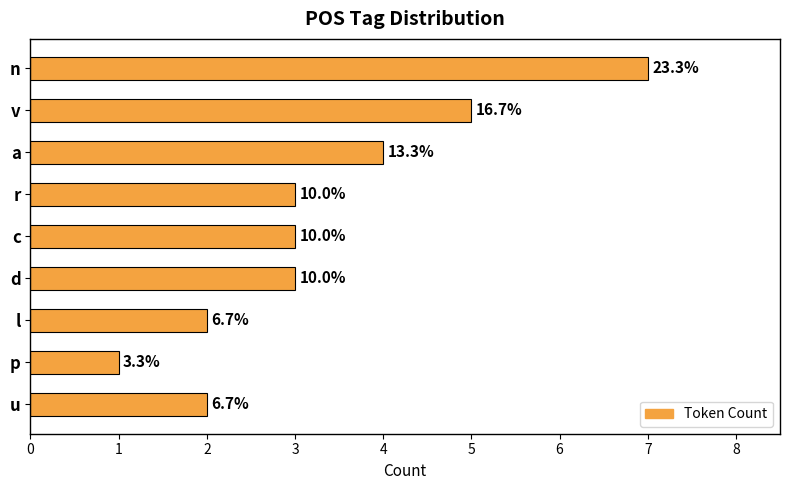

What is the difference between the maximum and second lowest values?

5